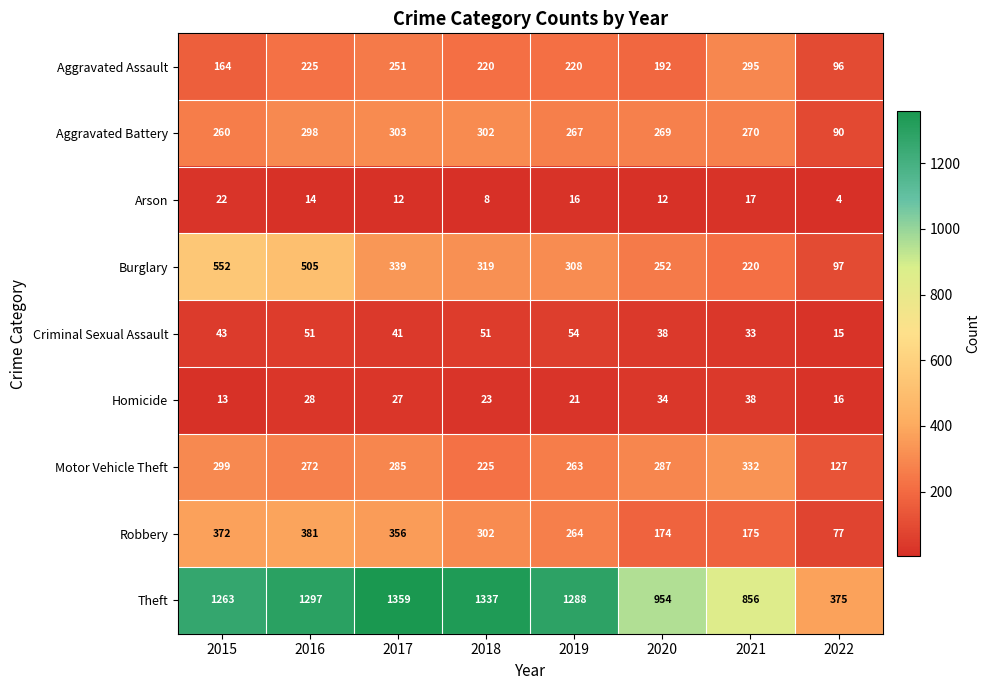

Where does the Aggravated Assault series first go above 220?

2016